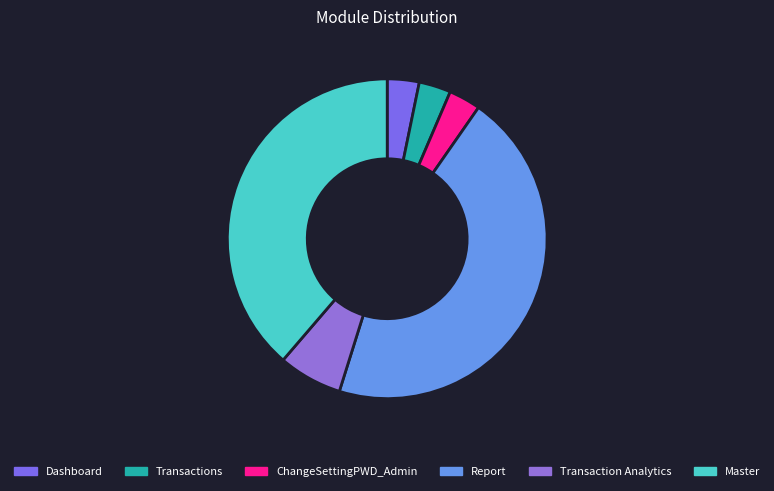

True or false: Transactions accounts for 12% of the total.

False